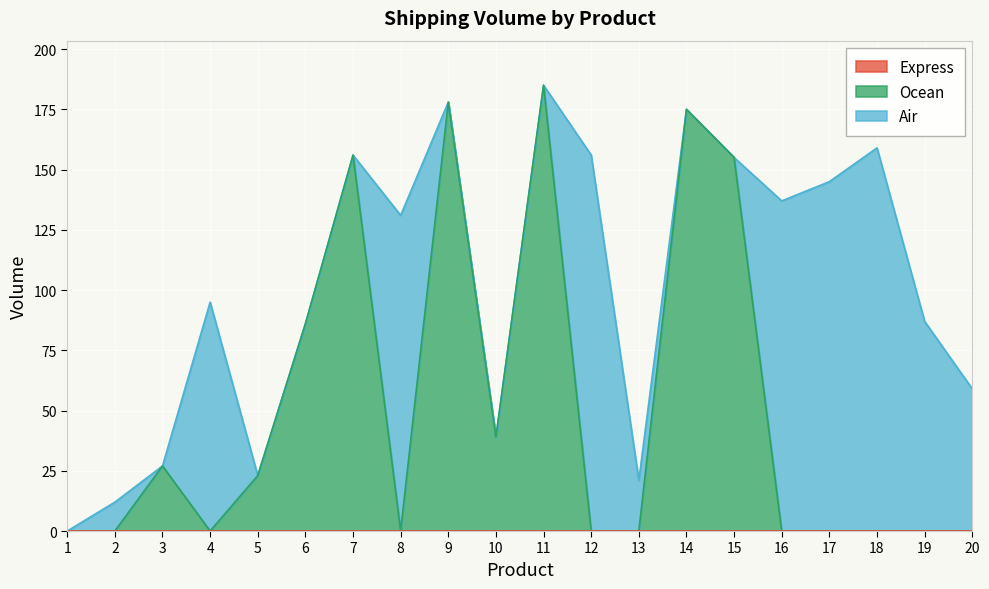

How many times do Ocean and Air cross each other?

8